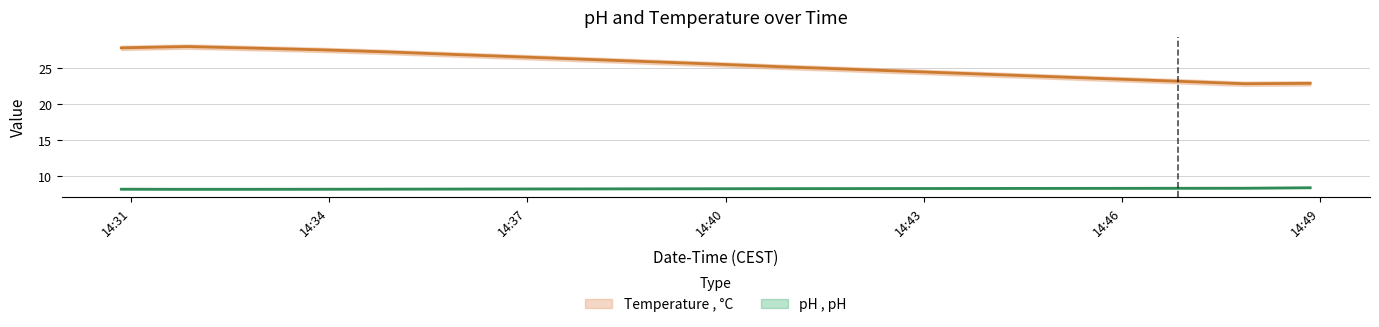

The value of Temperature at 2025-09-16 14:33:51 is 16.0. True or false?

False